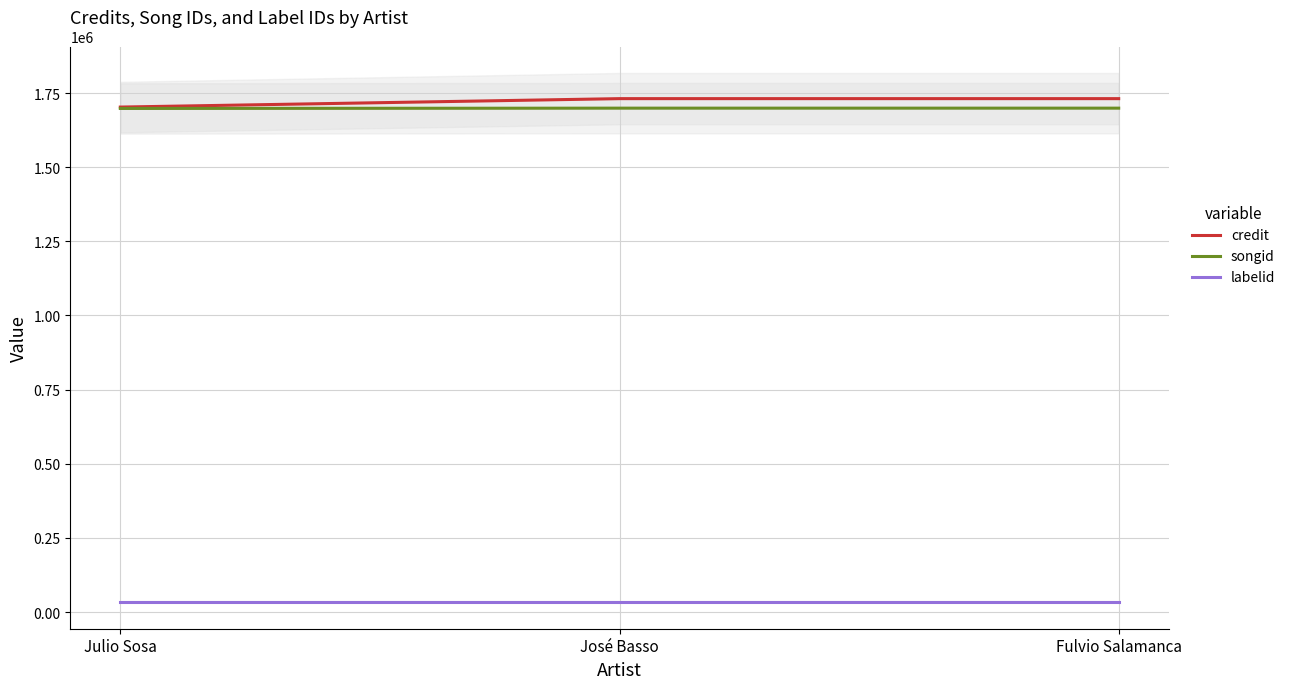

Is the value of credit at Julio Sosa greater than the value of labelid at Fulvio Salamanca?

Yes